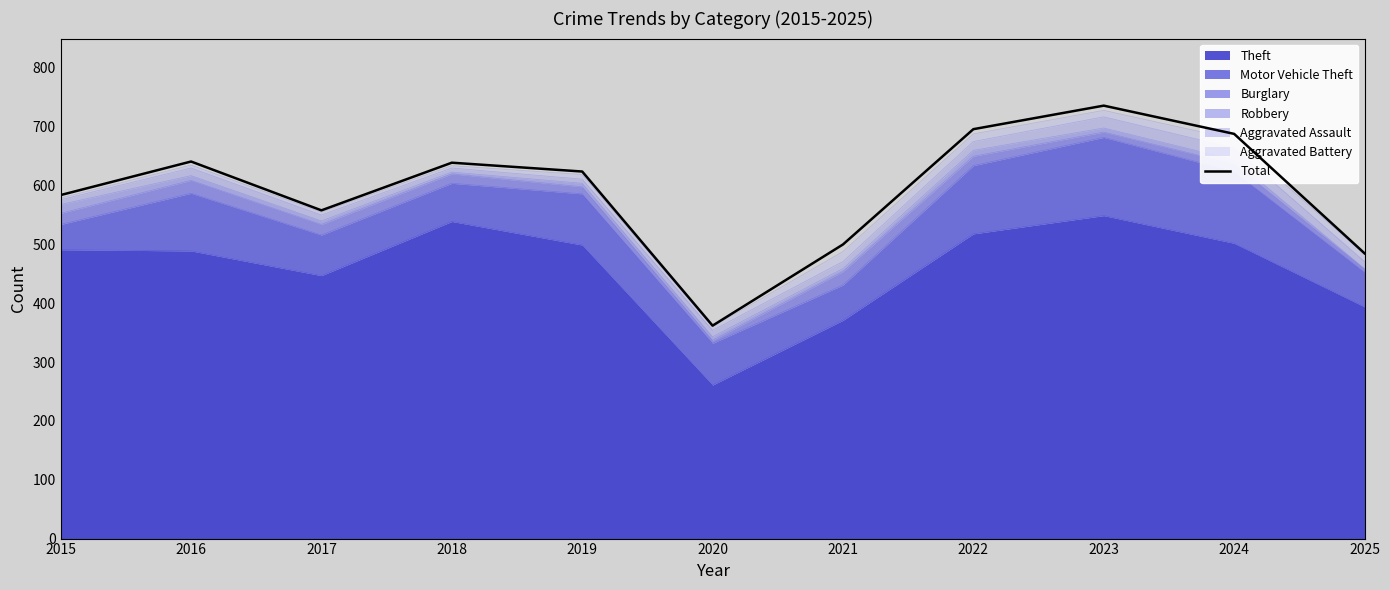

True or false: there are more than 1 points higher than both neighbors.

True